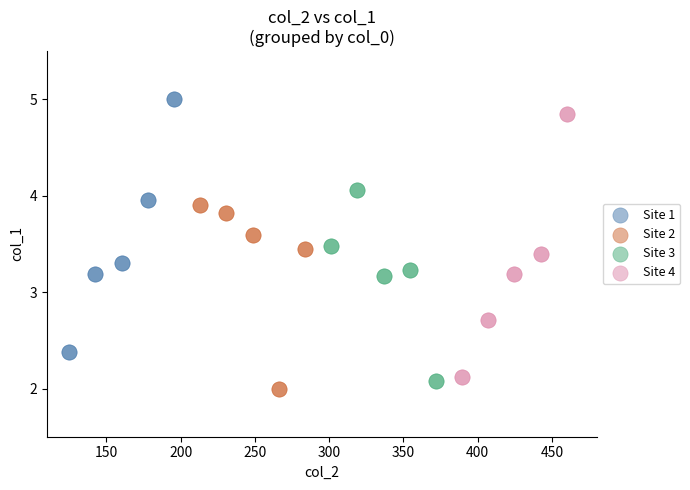

Which series has the widest spread of Y values?

Site 4